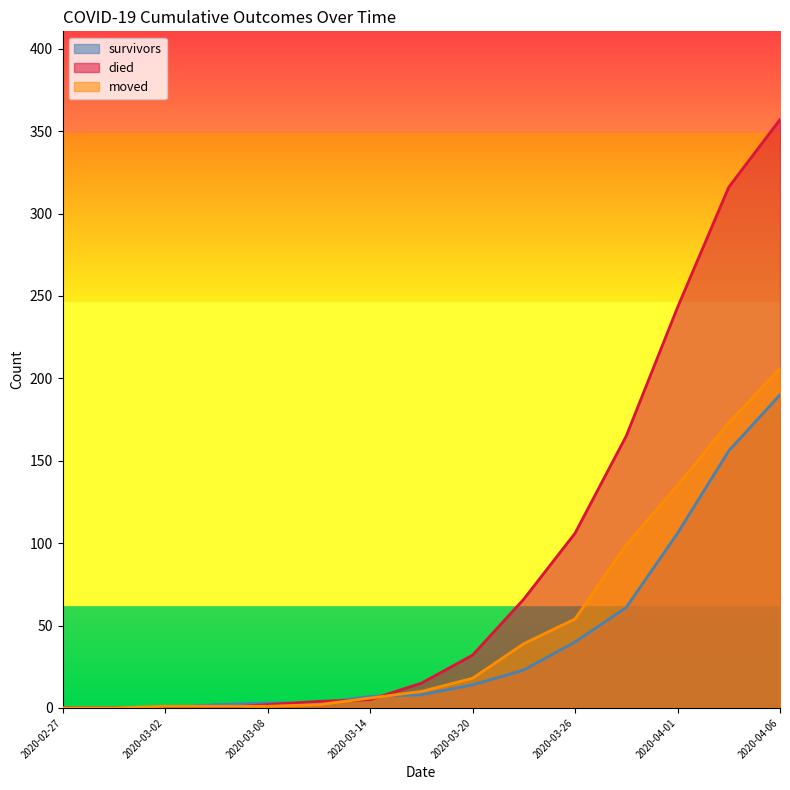

Which series has the largest range (max minus min)?

died